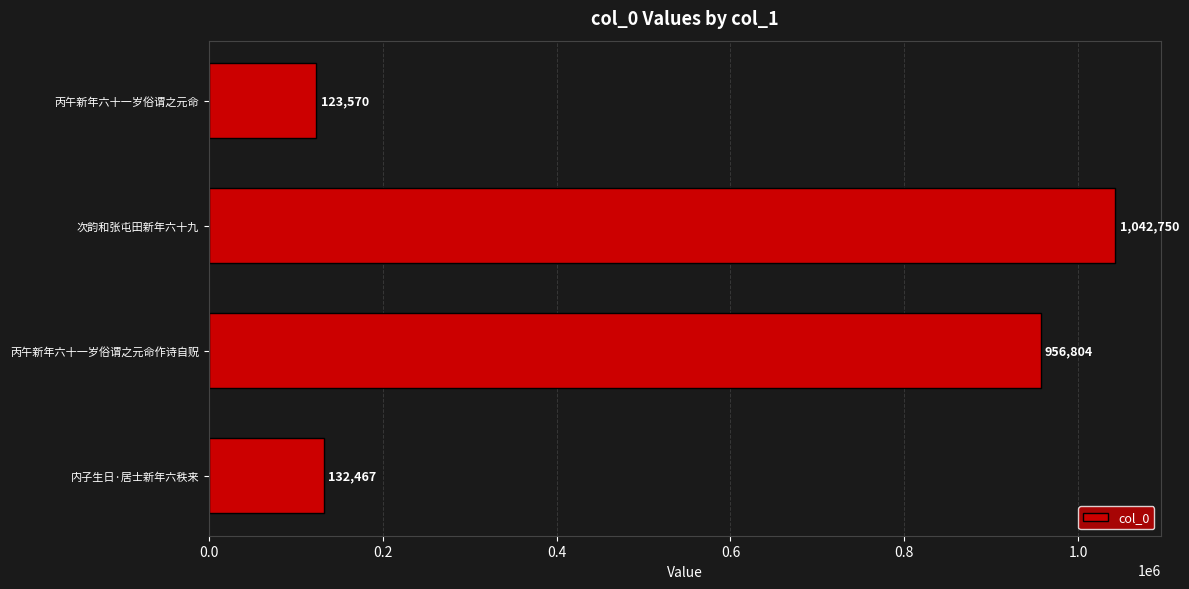

Which label corresponds to the smallest value in the chart?

丙午新年六十一岁俗谓之元命